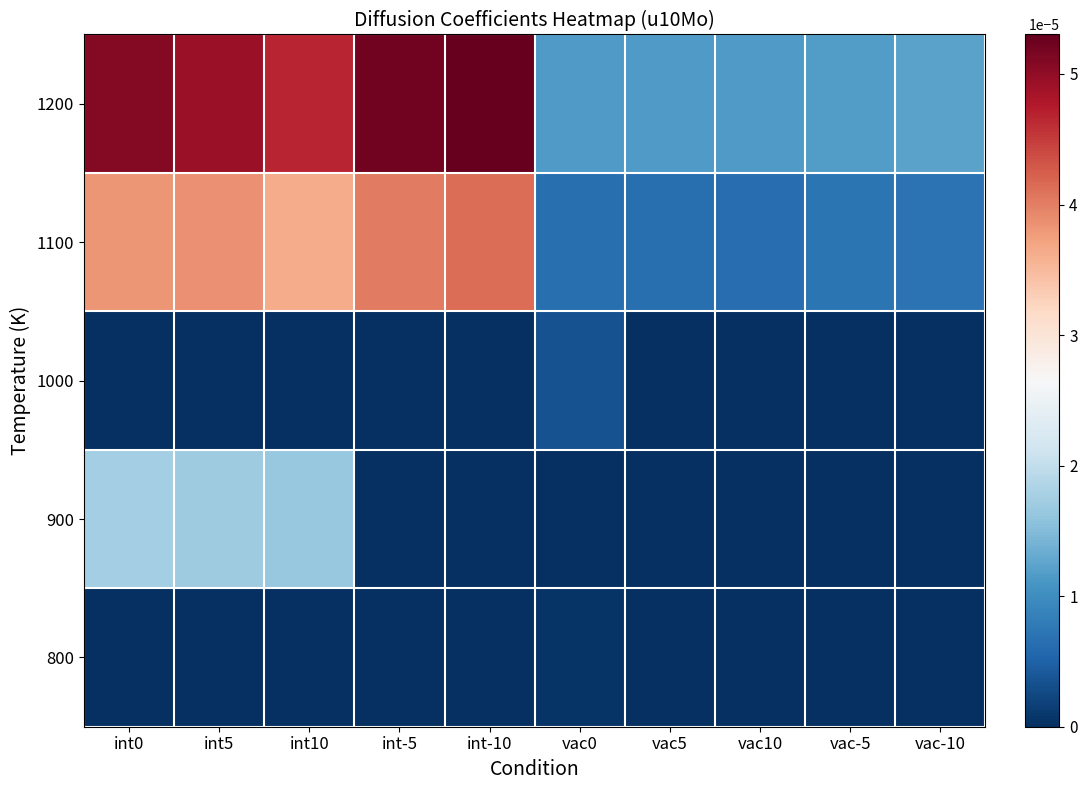

Which has a higher value, vac5 or int-10?

int-10